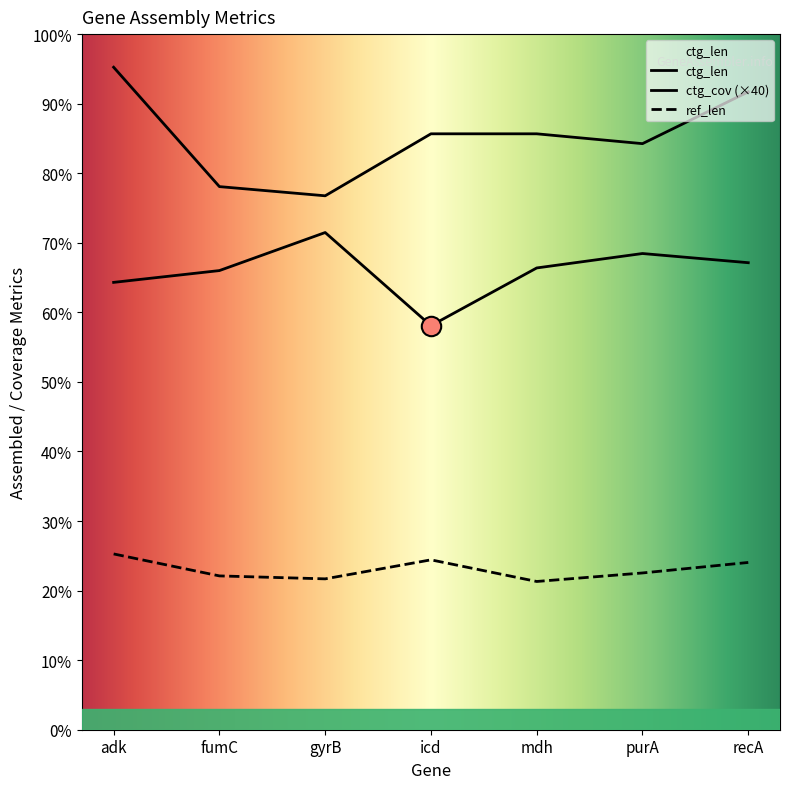

What is the label of the 5th point from the left?

mdh